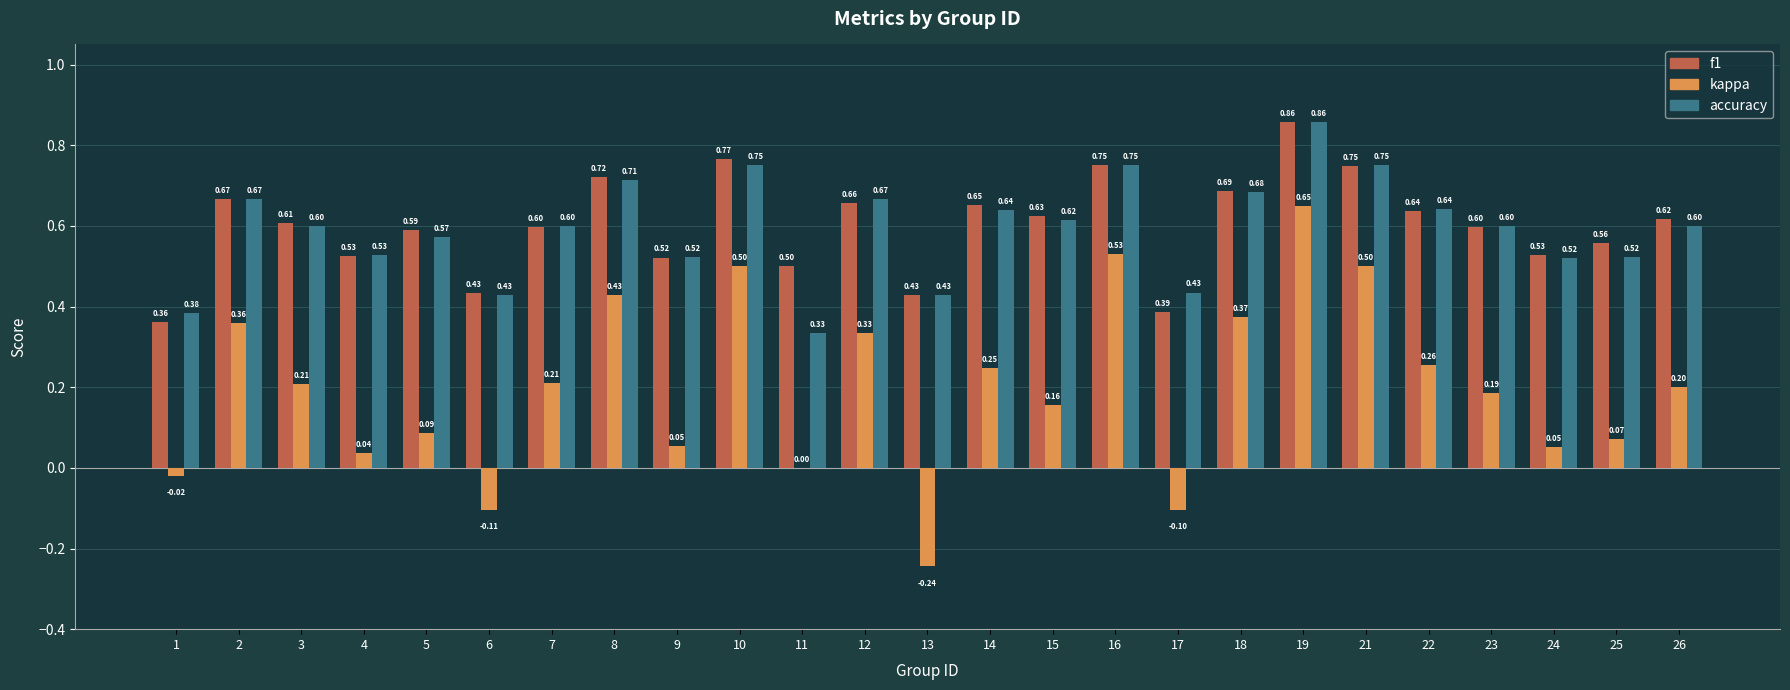

What is the total value across all series at 14?

1.5